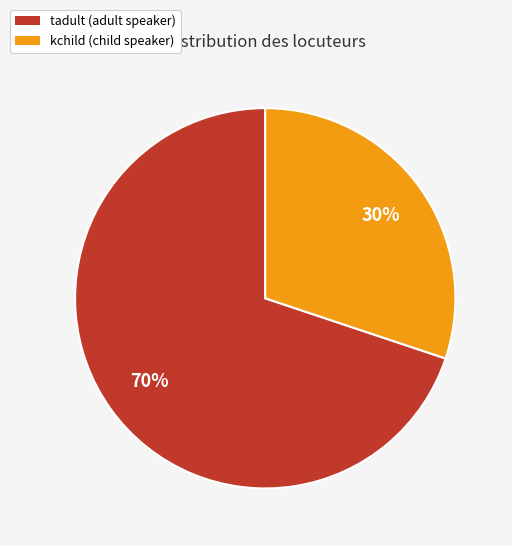

How many slices are in this pie chart?

2